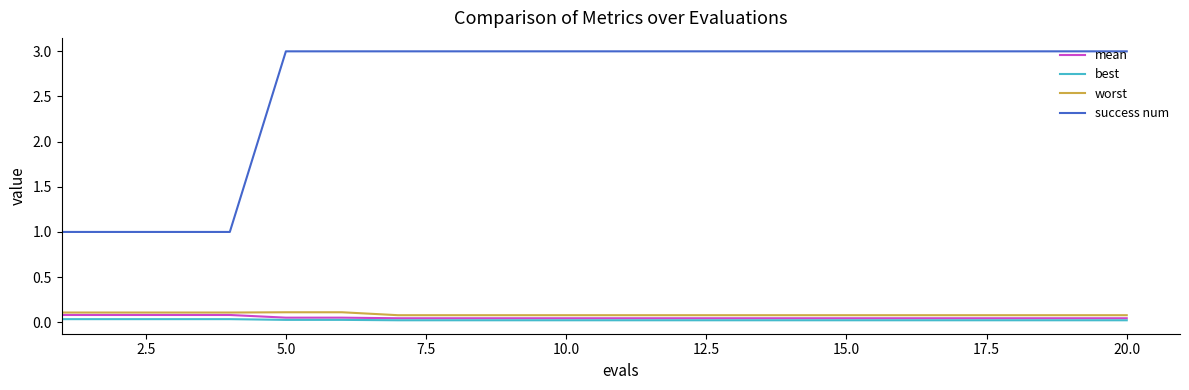

Does the chart have visible grid lines?

No